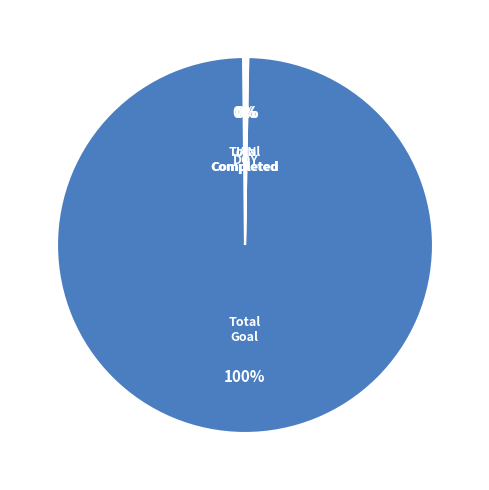

Which category has the biggest portion of the pie?

Total Goal